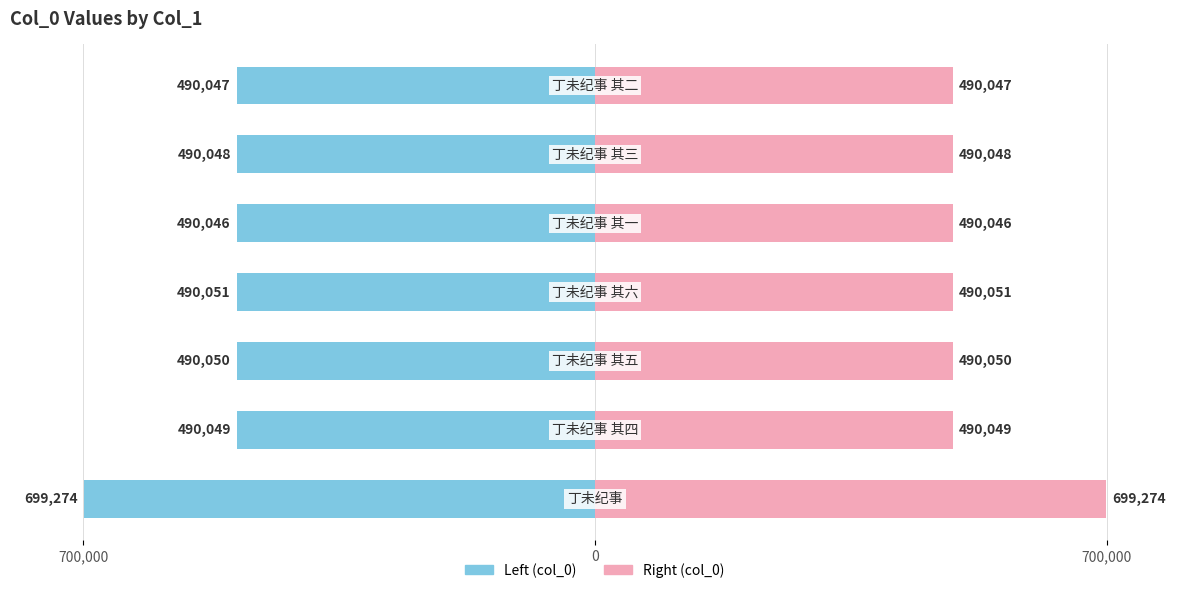

What is the value of the col_0 (right) bar at the 2nd from the left?

490049